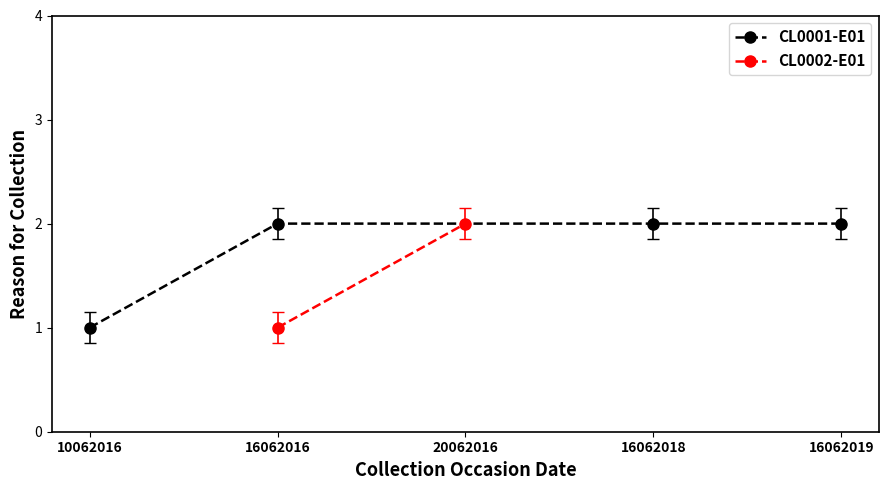

True or false: CL0001-E01 has more than 2 interior local peaks.

False